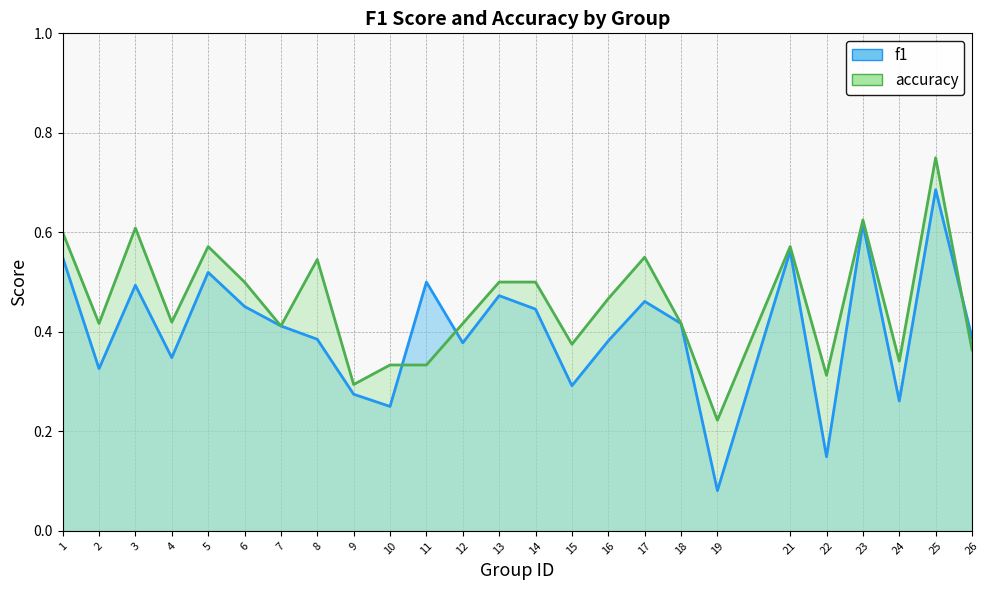

What is the total value across all series at 23?

1.2